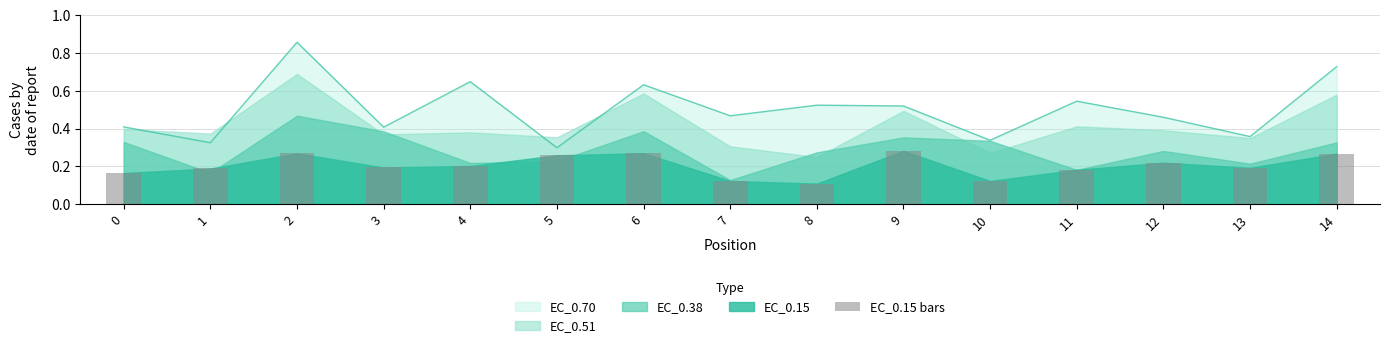

Which category has the lowest value in the EC_0.70 series?

5